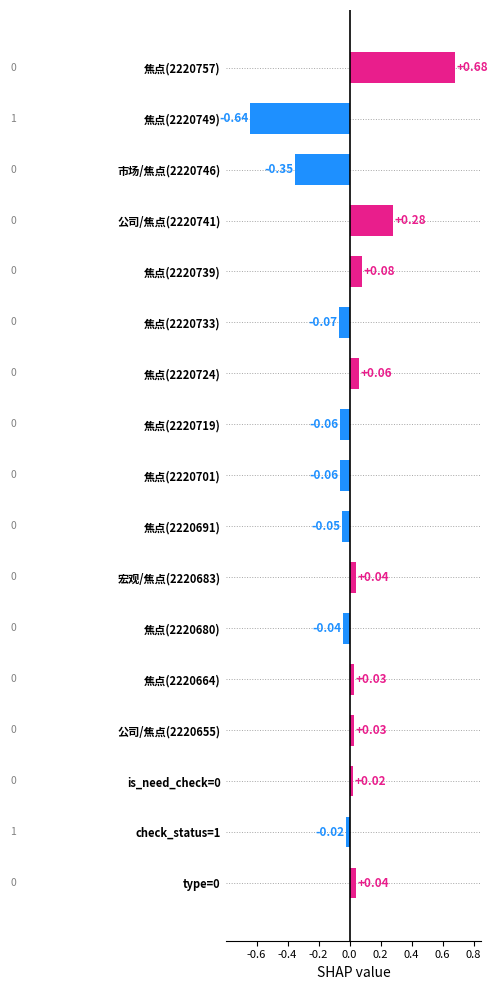

What is the difference between the values at 公司/焦点(2220741) and 市场/焦点(2220746)?

0.6